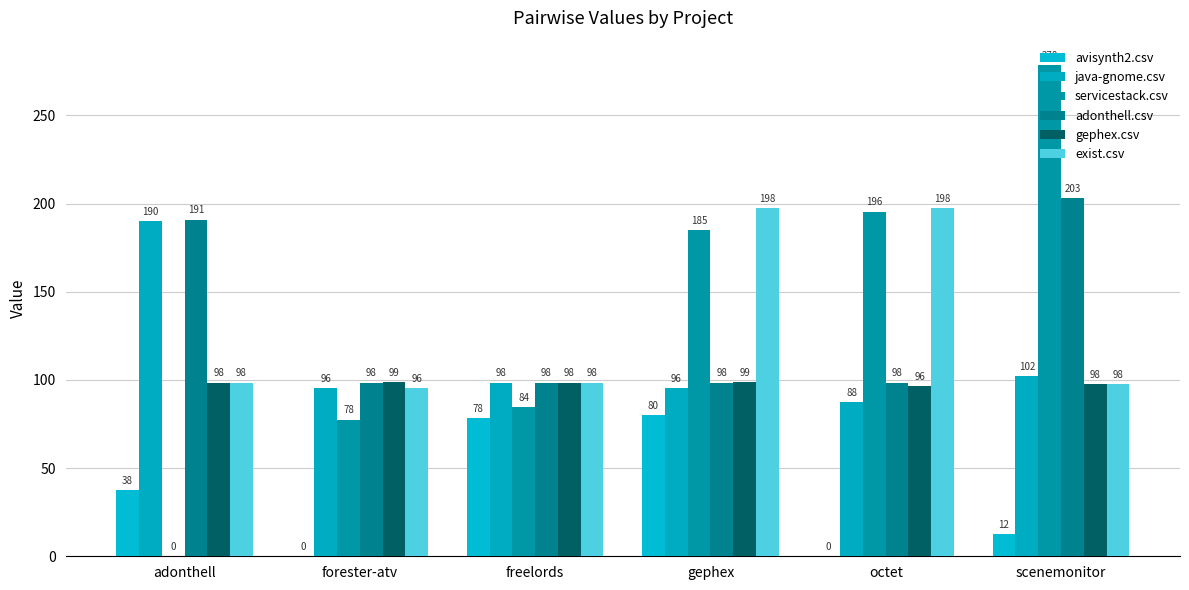

Are the bars horizontal?

No